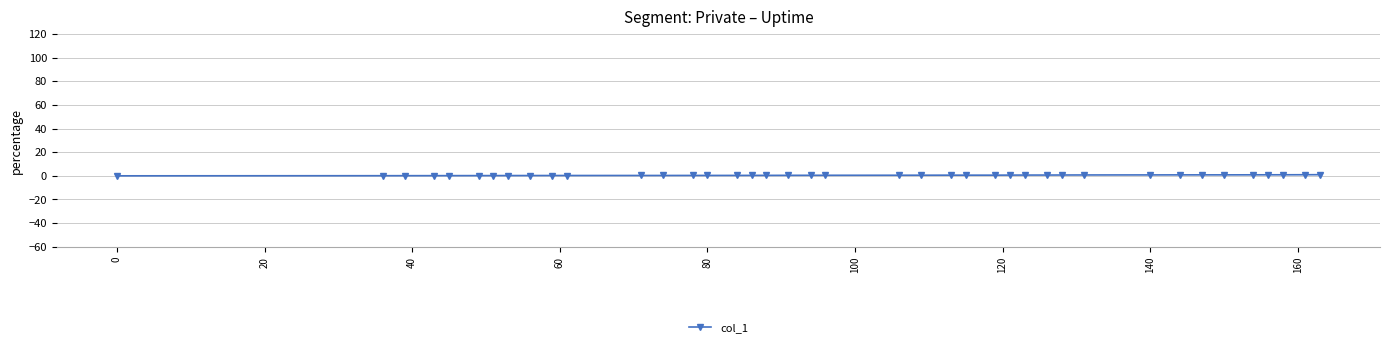

What is the average value?

0.5